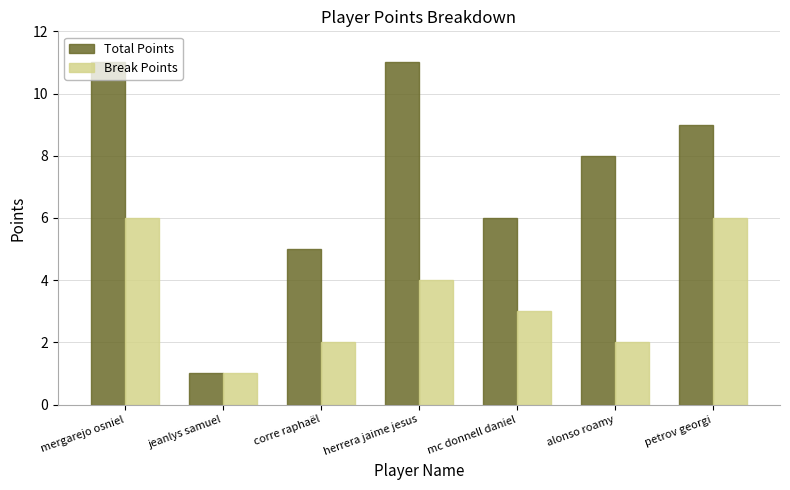

Reading left to right, what are all the values shown in this chart?

Total Points: mergarejo osniel=11	jeanlys samuel=1	corre raphaël=5	herrera jaime jesus=11	mc donnell daniel=6	alonso roamy=8	petrov georgi=9
Break Points: mergarejo osniel=6	jeanlys samuel=1	corre raphaël=2	herrera jaime jesus=4	mc donnell daniel=3	alonso roamy=2	petrov georgi=6